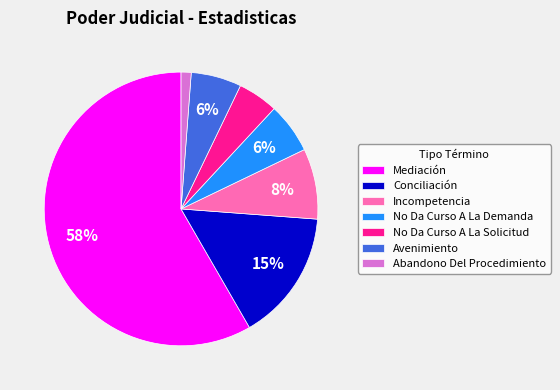

True or false: Mediación accounts for 73% of the total.

False